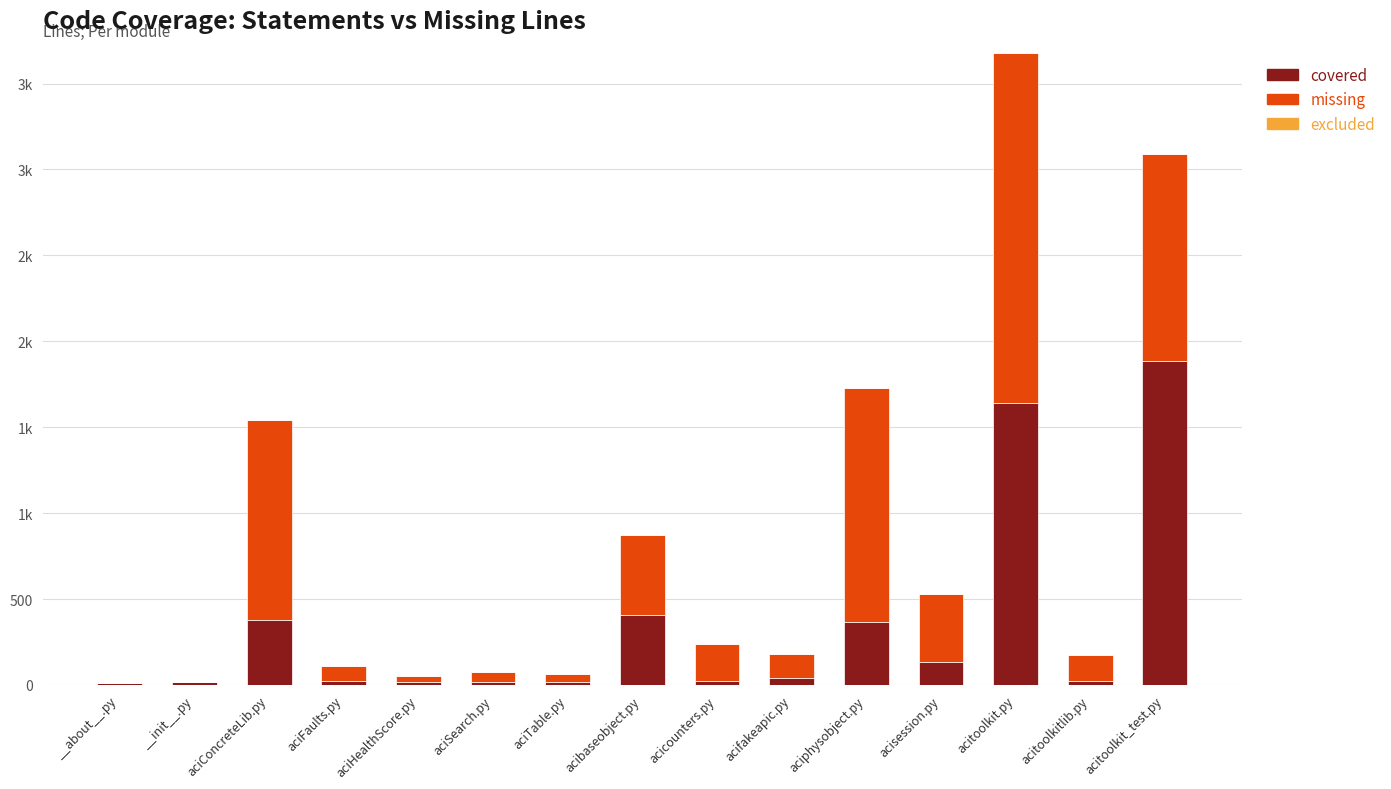

Between acibaseobject.py and acitoolkit.py, which is larger?

acitoolkit.py